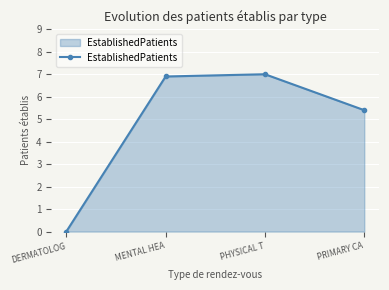

What is the difference between the second highest and minimum values?

6.9